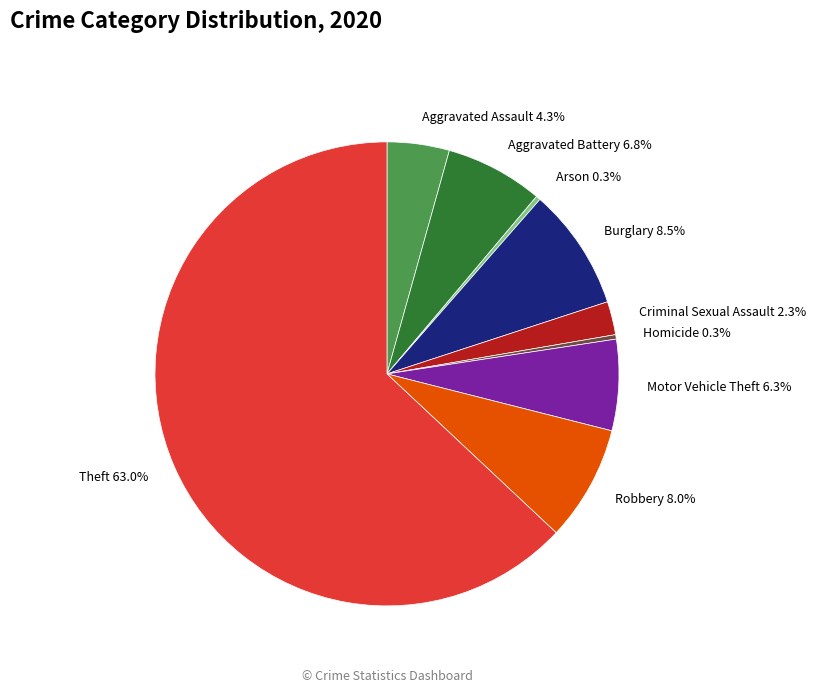

Which slice represents more than half of the pie?

Theft